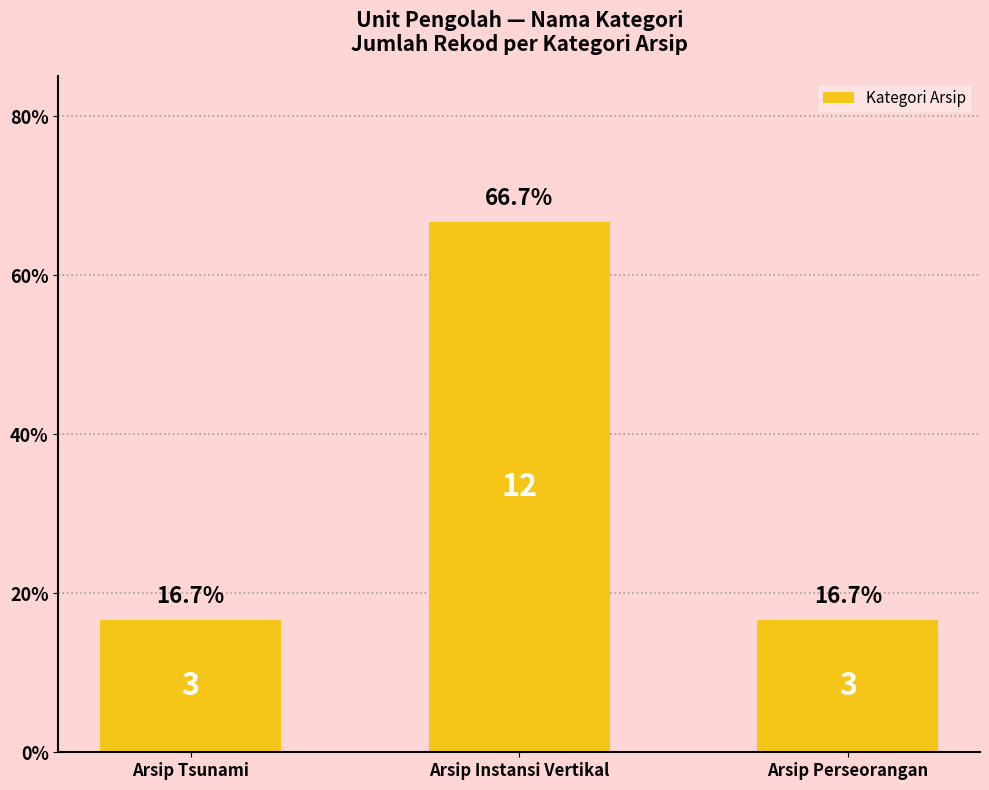

What is the greatest value displayed?

66.7